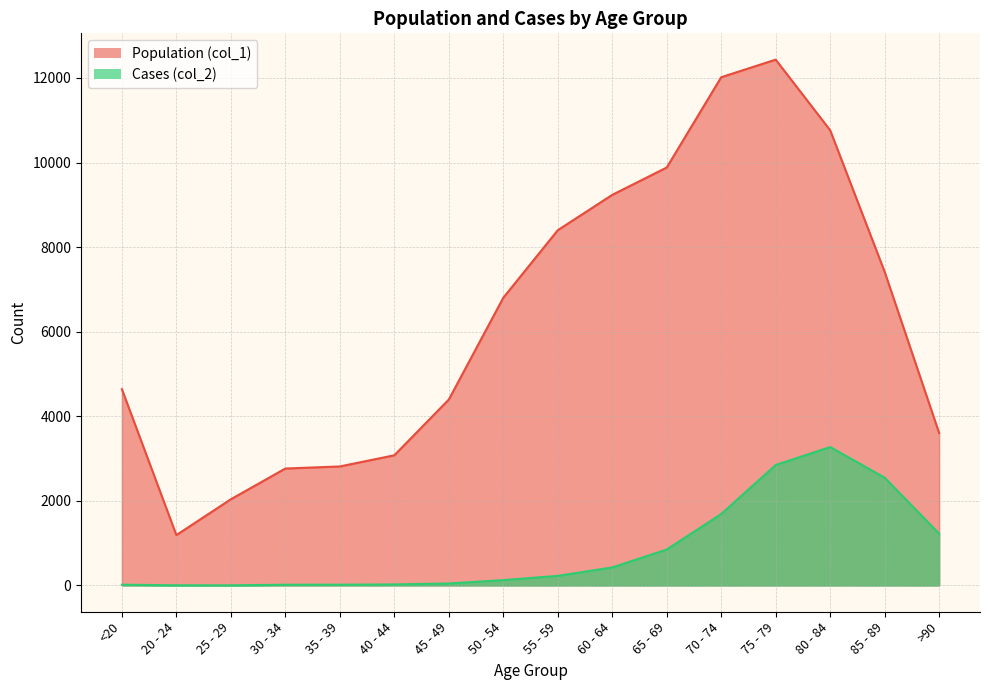

At which category is the sum across all series the highest?

75 - 79